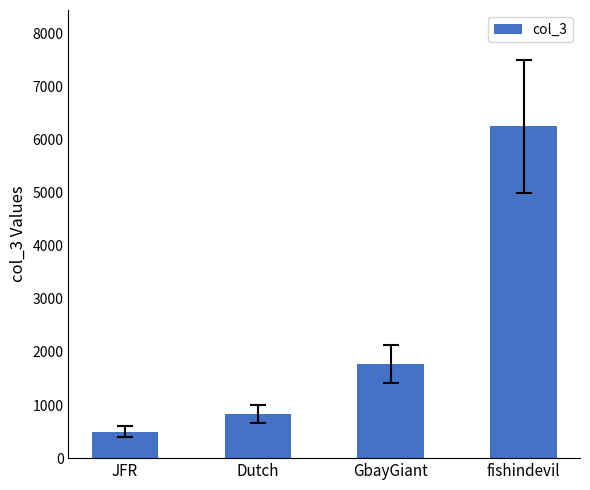

Which category has the lowest value across all series?

JFR